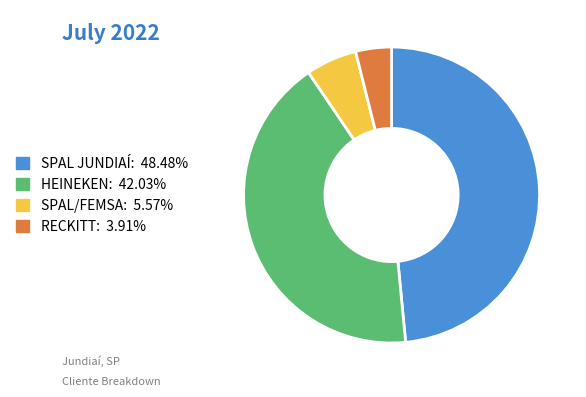

Combined, do RECKITT: 3.91% and SPAL JUNDIAÍ: 48.48% account for over 50%?

Yes